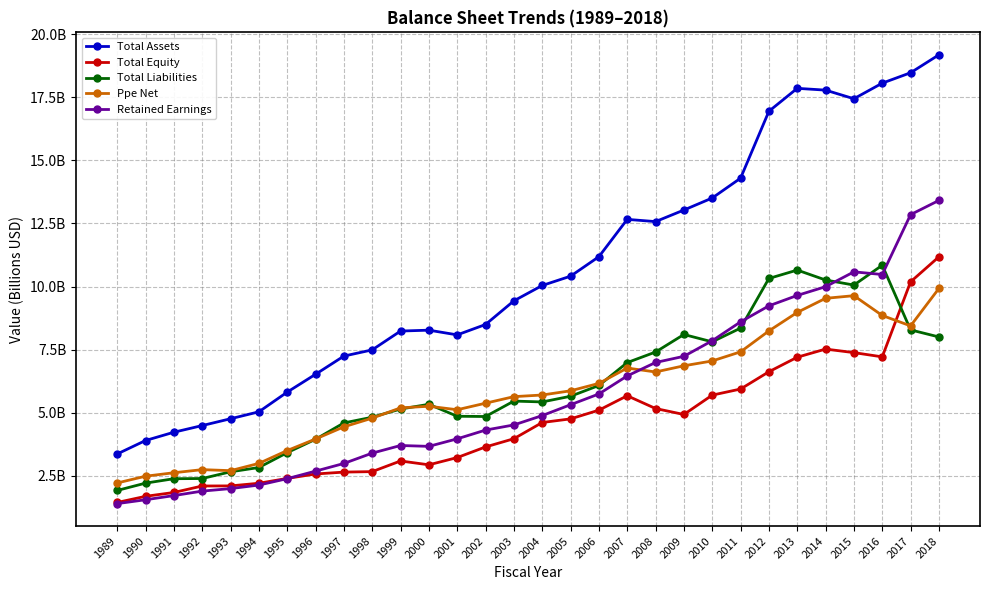

What are all the series names shown in the legend?

Total Assets, Total Equity, Total Liabilities, Ppe Net, Retained Earnings